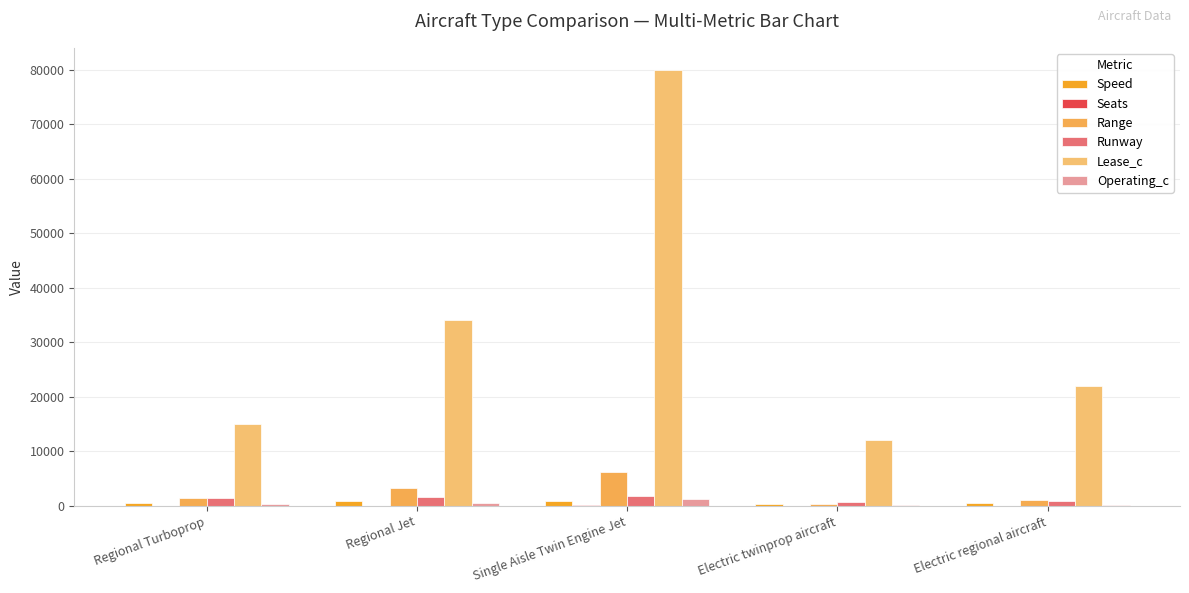

How many data points does each series have?

5